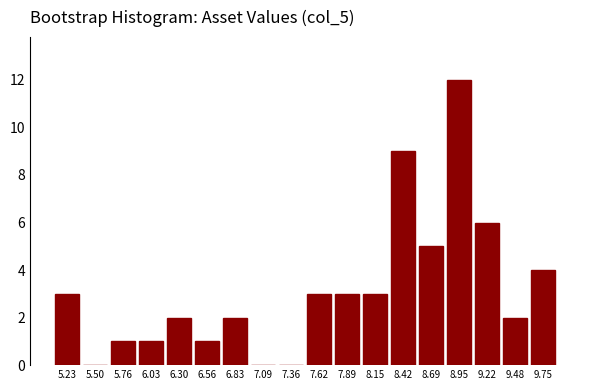

Which range on the x-axis has the tallest bar?

8.80 to 9.10